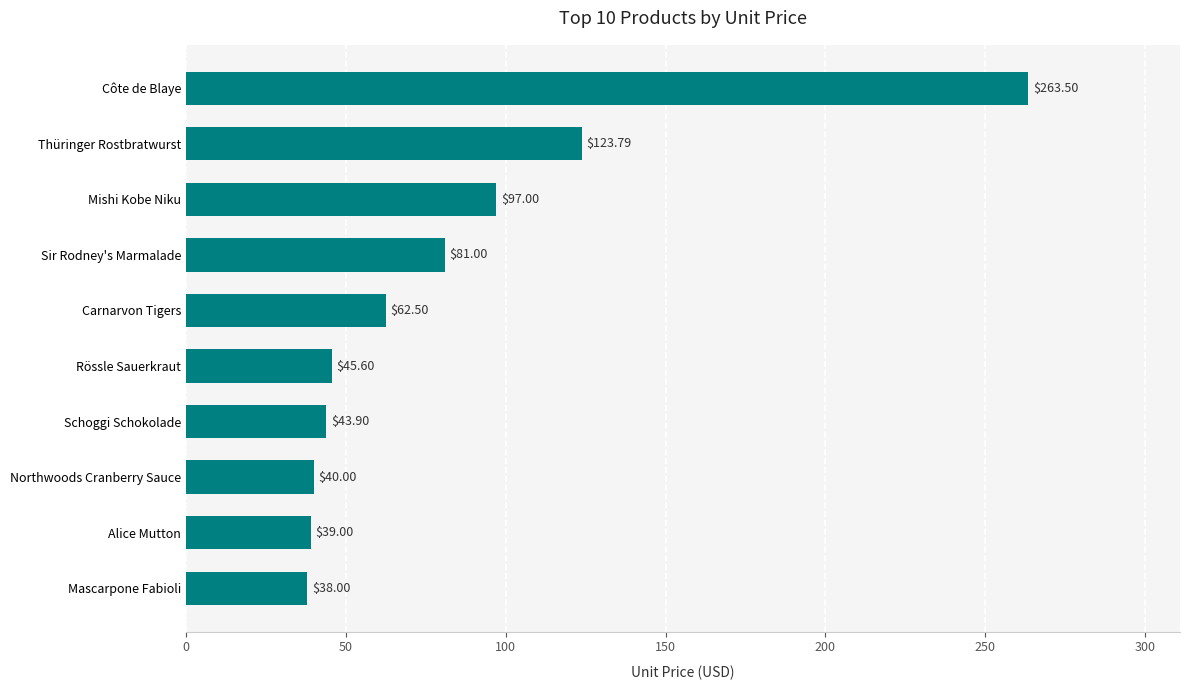

Rank the categories by value from lowest to highest.

Mascarpone Fabioli, Alice Mutton, Northwoods Cranberry Sauce, Schoggi Schokolade, Rössle Sauerkraut, Carnarvon Tigers, Sir Rodney's Marmalade, Mishi Kobe Niku, Thüringer Rostbratwurst, Côte de Blaye